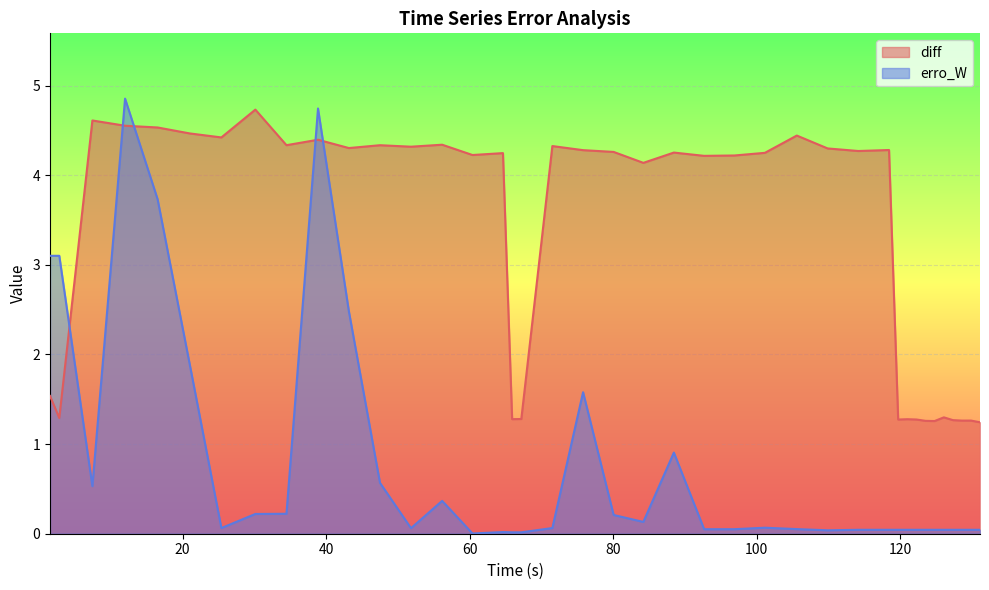

What position from the left is 38.87475401799975?

10